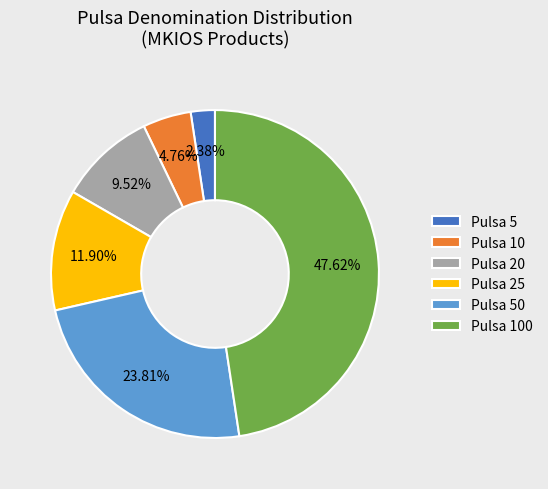

To the nearest percent, what is the difference between the largest and smallest slice percentages?

45%